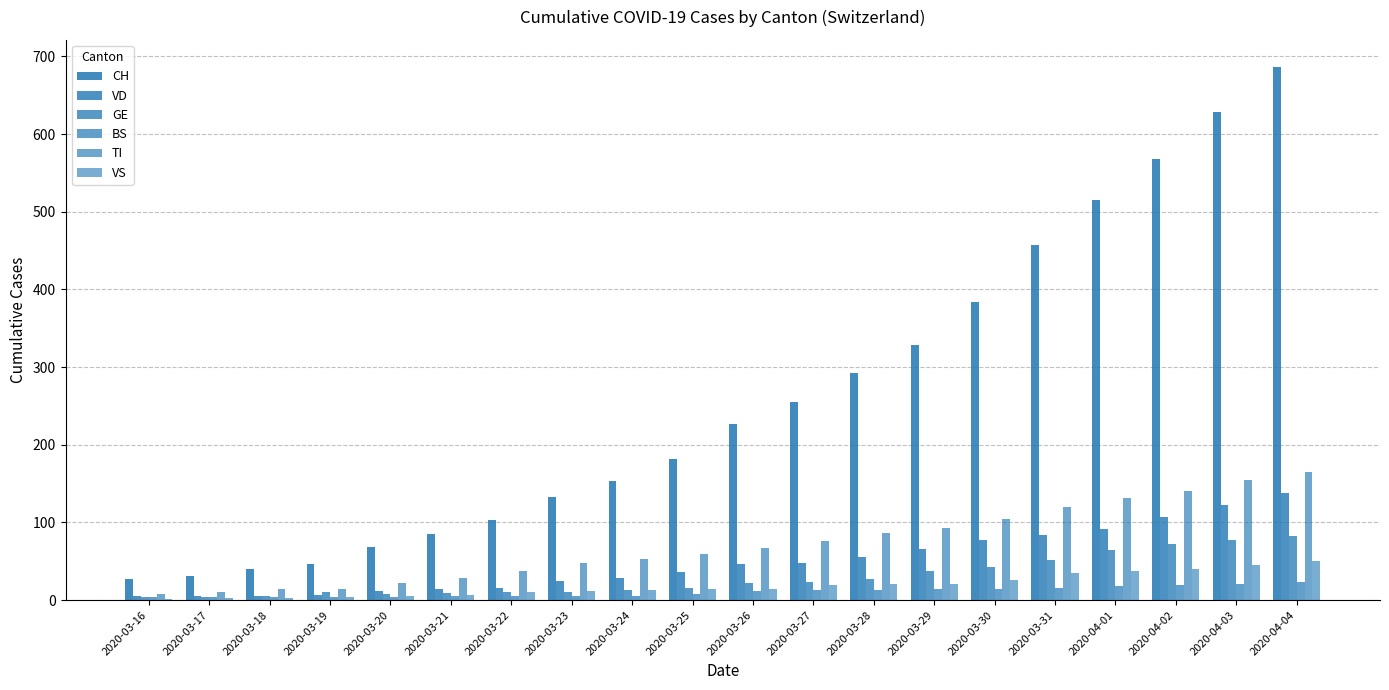

How many data points does each series have?

20